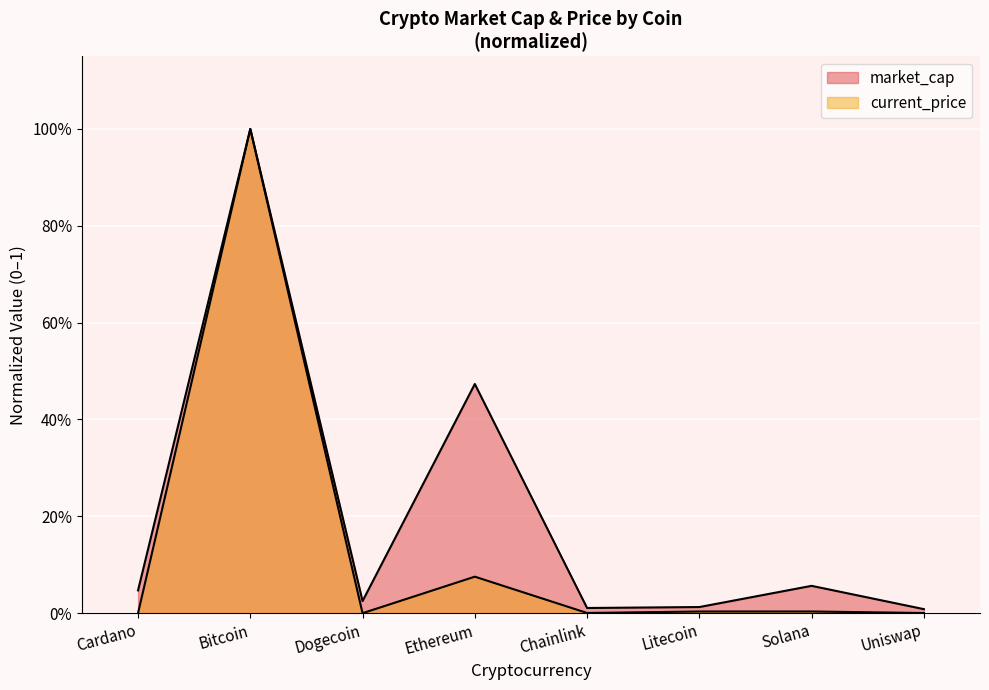

Which series has the largest range (max minus min)?

current_price